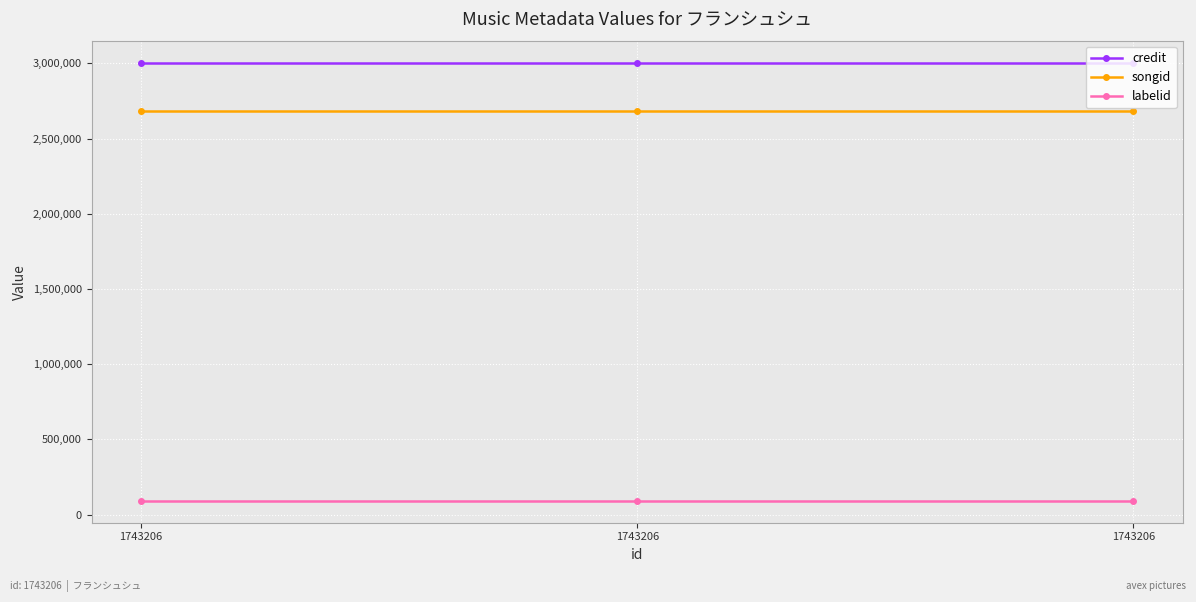

What are all the series names shown in the legend?

credit, songid, labelid